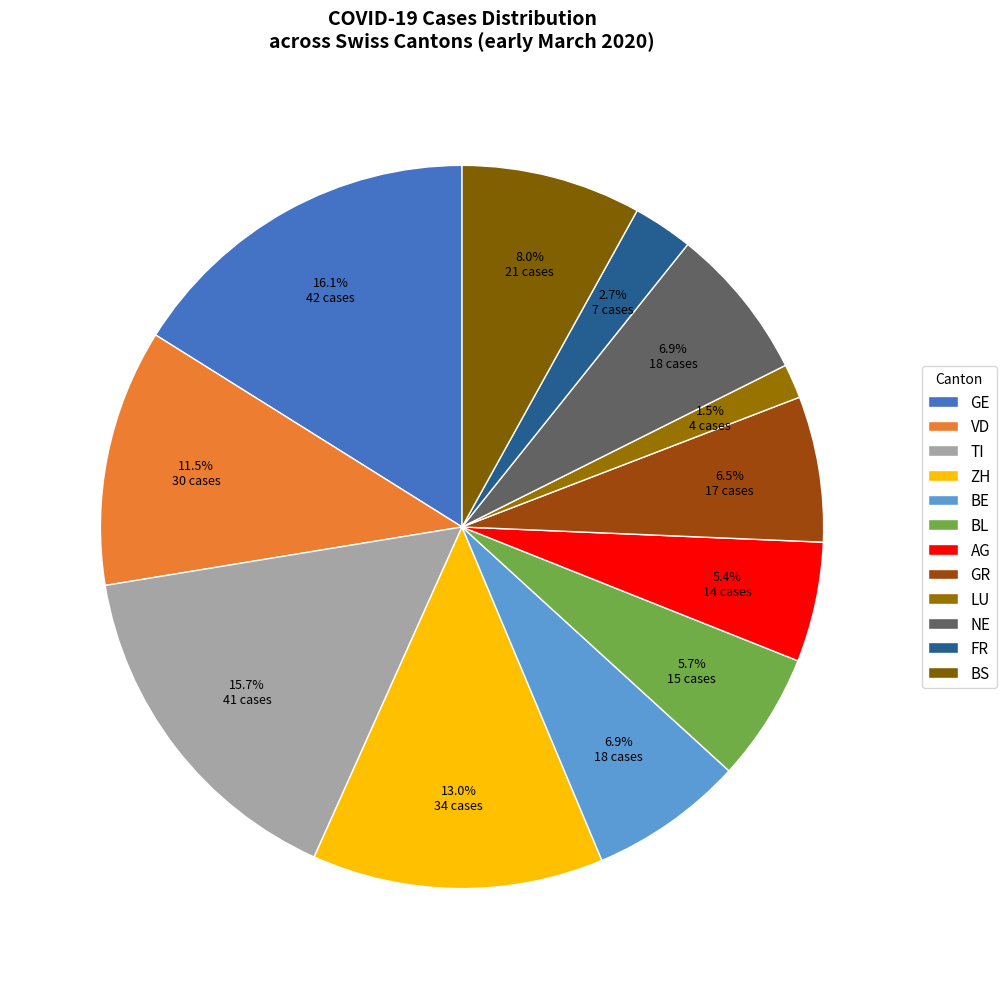

To the nearest percent, what is the combined percentage of FR and GR?

9%